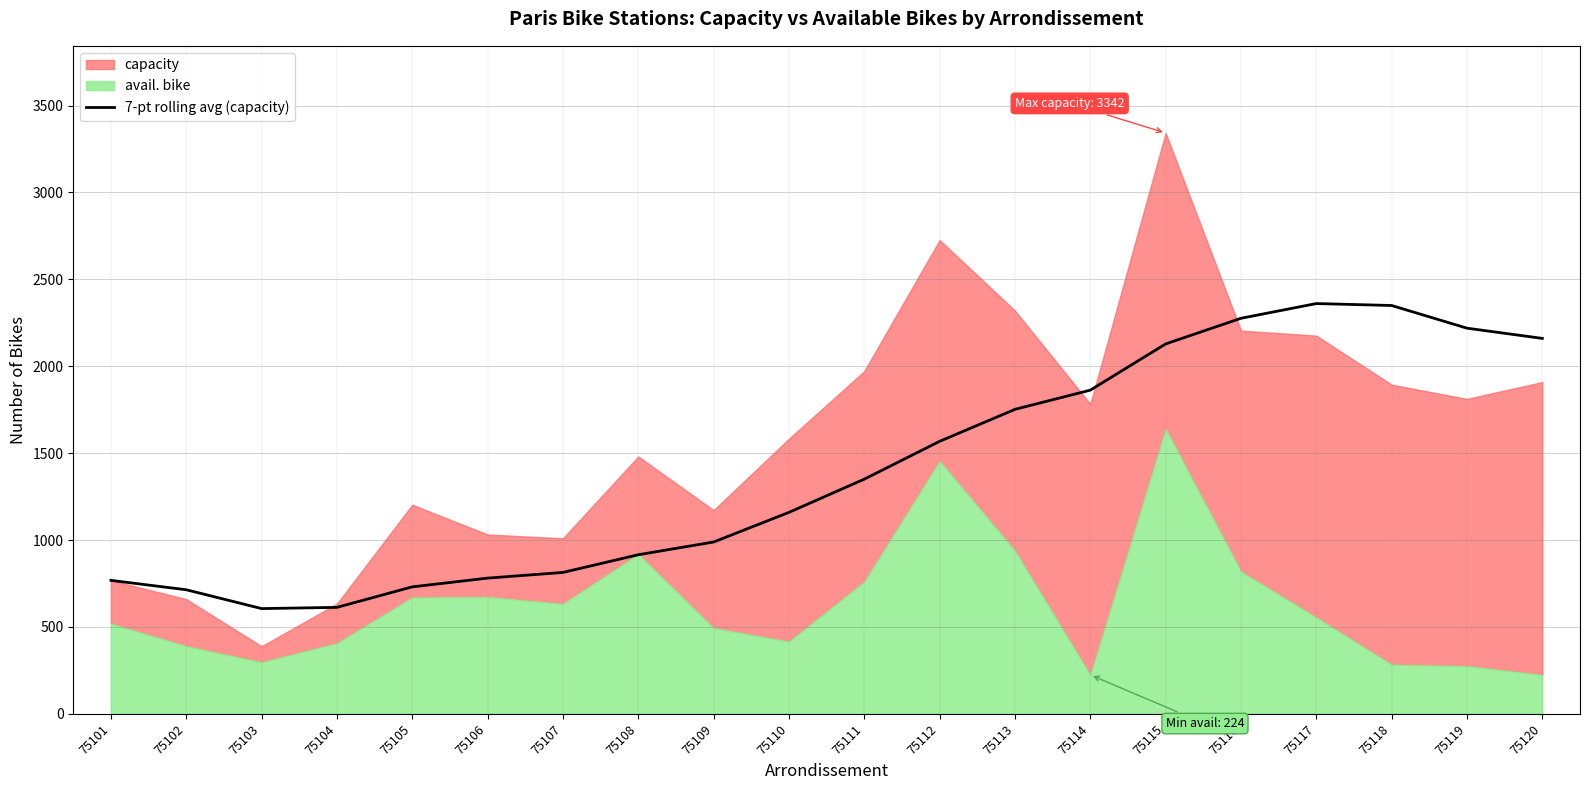

The 7-pt rolling avg (capacity) series shows 2940.8 at 75114. True or false?

False